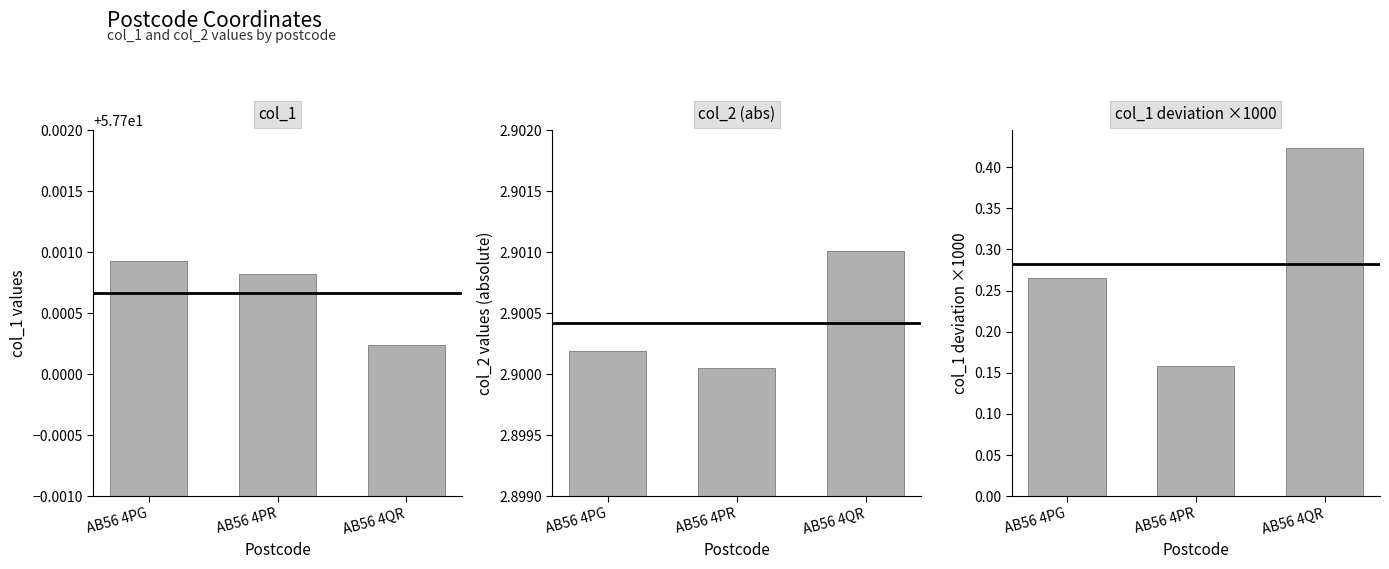

At which category is the sum across all series the highest?

AB56 4QR